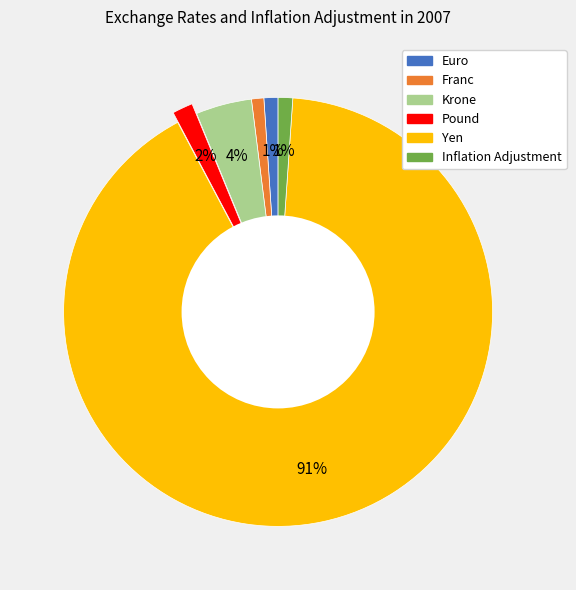

Between Pound and Yen, which is larger?

Yen